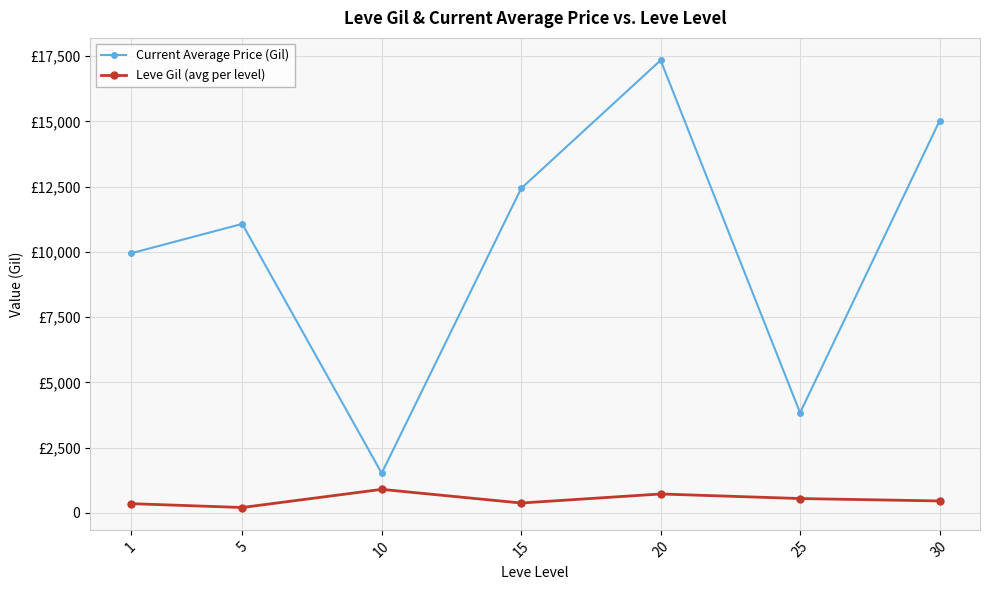

The value of Current Average Price (Gil) at 5 is 11074.2. True or false?

True